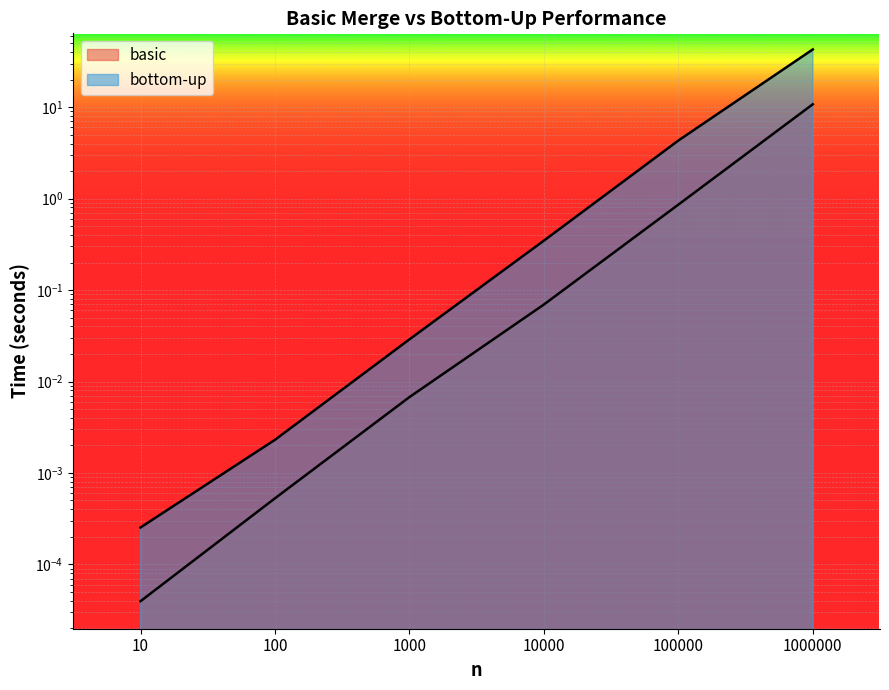

What is the sum of the basic values at 10 and 10000?

0.1